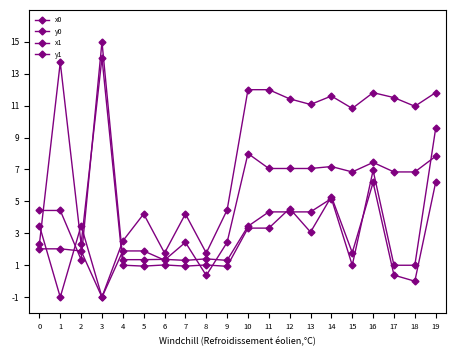

How many values in the y0 series exceed 3?

10